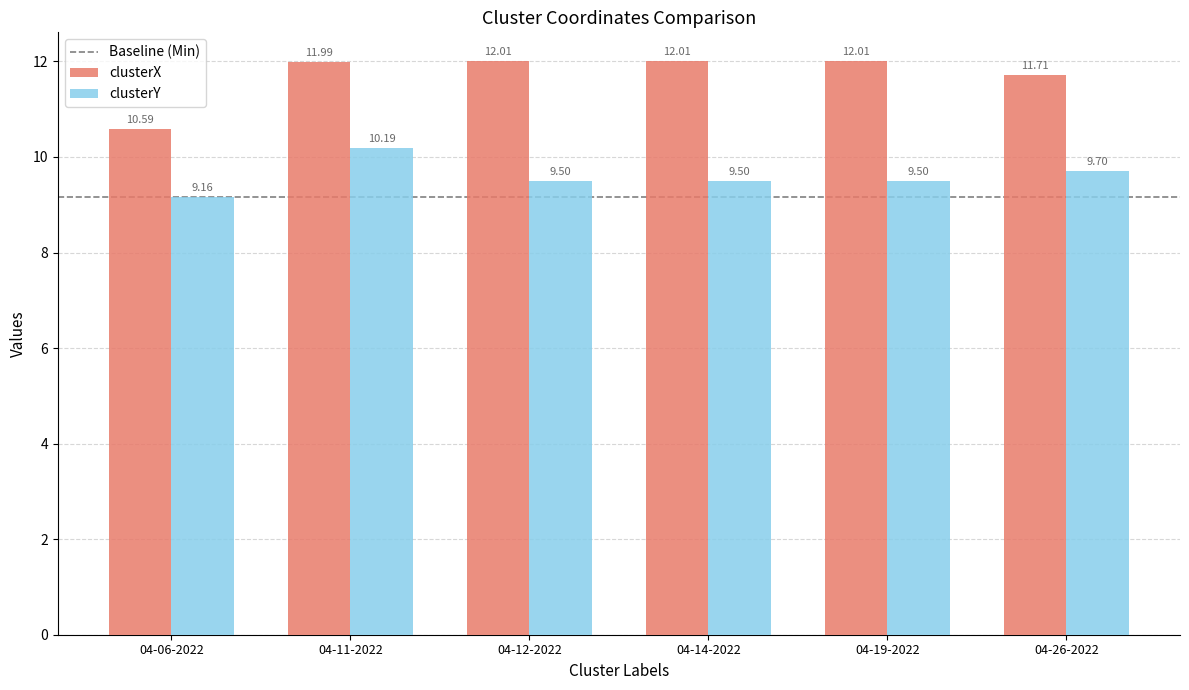

Reading right to left, transcribe all the data shown in this chart.

clusterX: 11.7	12.0	12.0	12.0	12.0	10.6
clusterY: 9.7	9.5	9.5	9.5	10.2	9.2